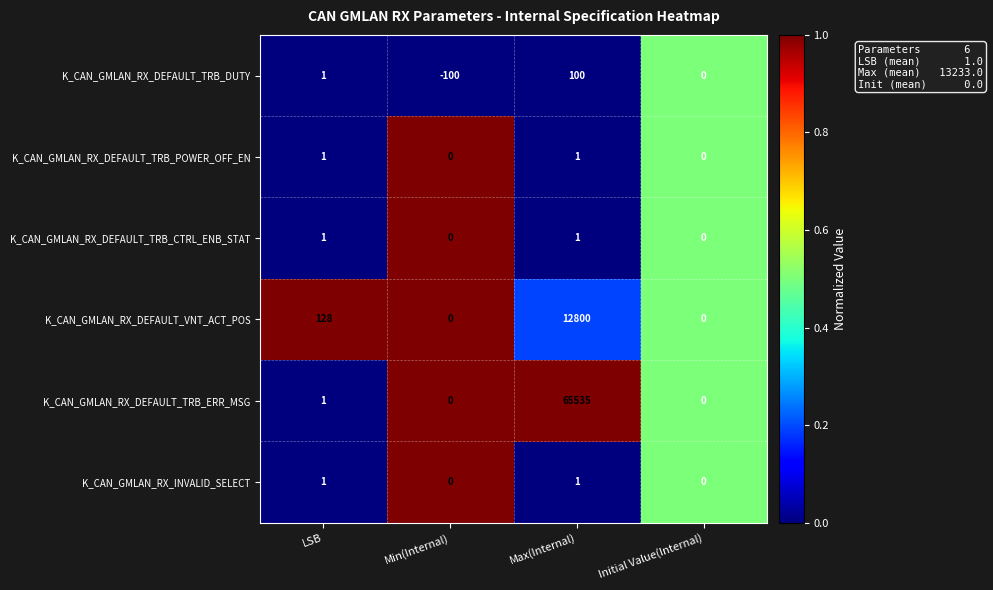

Count the K_CAN_GMLAN_RX_DEFAULT_TRB_CTRL_ENB_STAT values in the range 0 to 1.

4